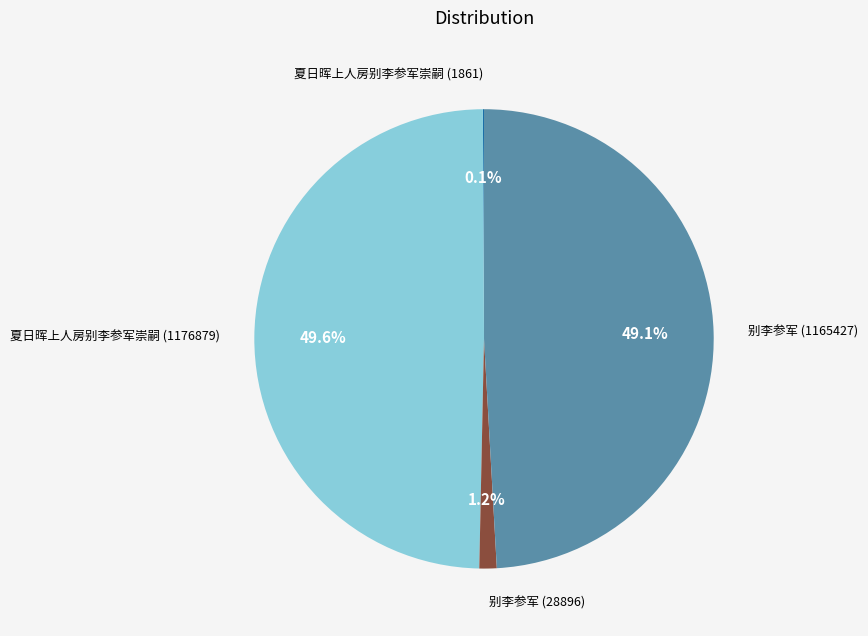

The 别李参军 (1165427) slice represents 49% of the pie. True or false?

True